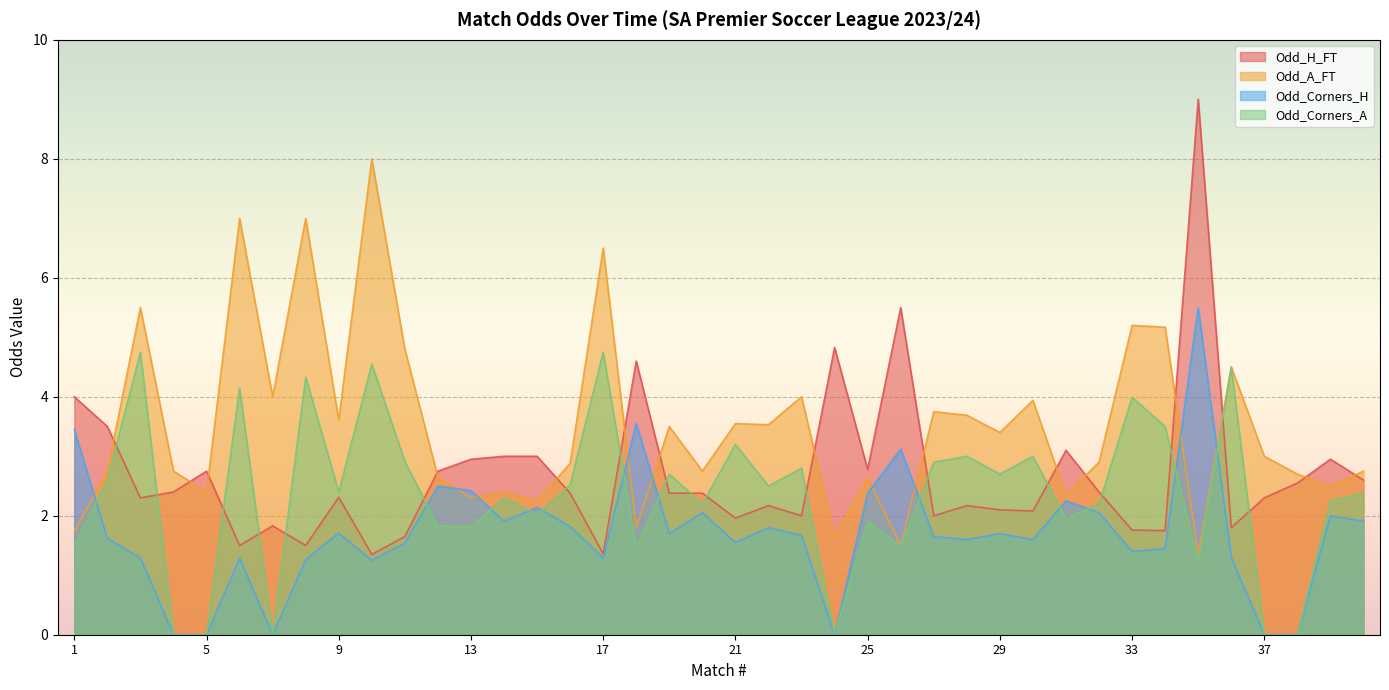

At how many categories does at least one series exceed 3?

26